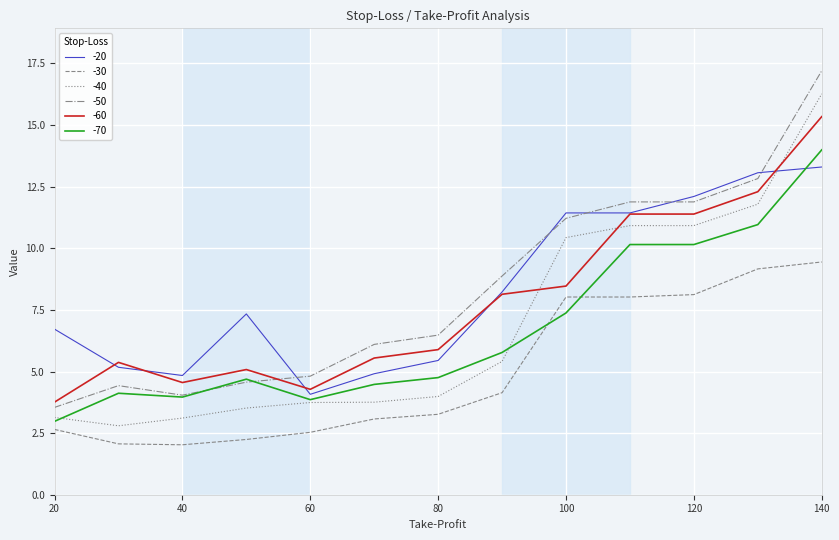

After their last crossing, which series has the higher values: -40 or -60?

-40